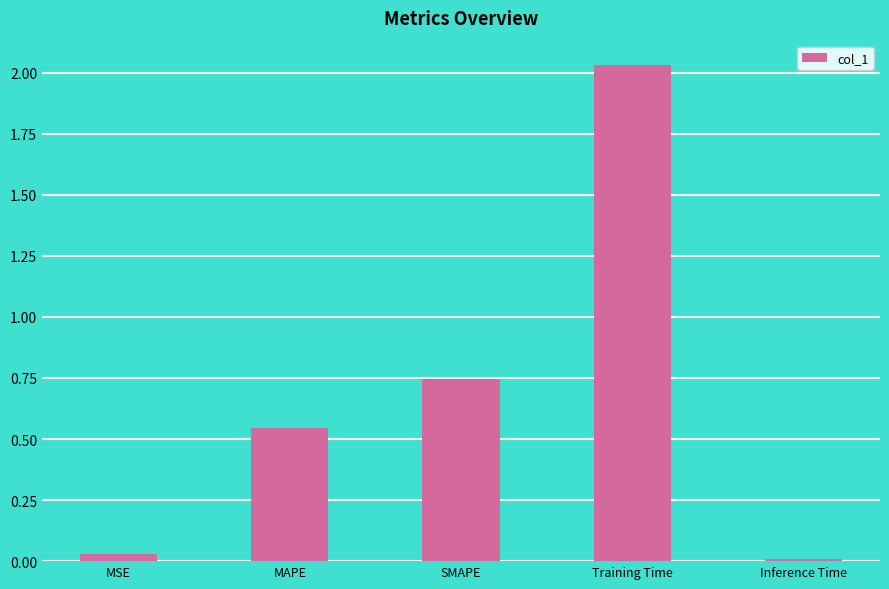

The value at MSE is 0.0. True or false?

True